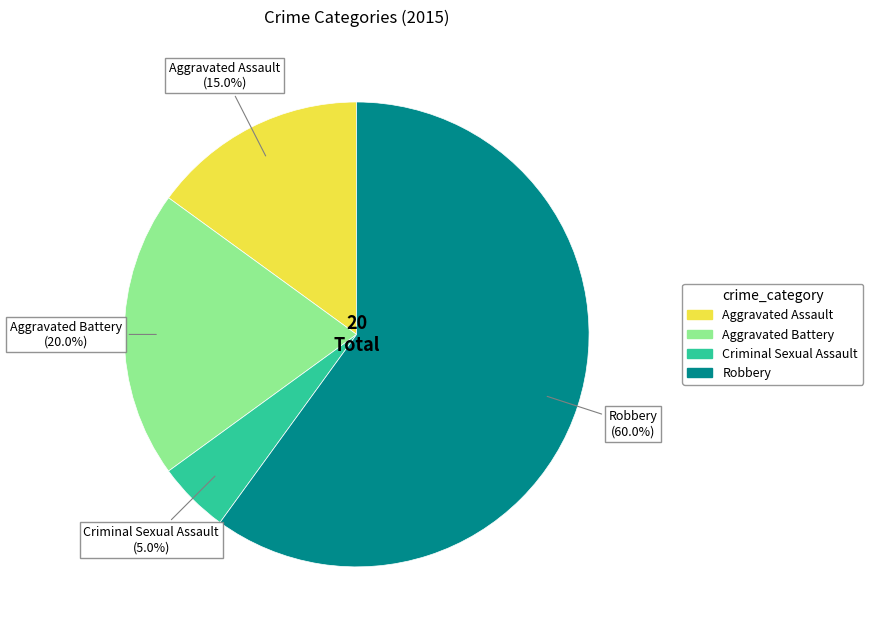

How many segments does this pie chart have?

4